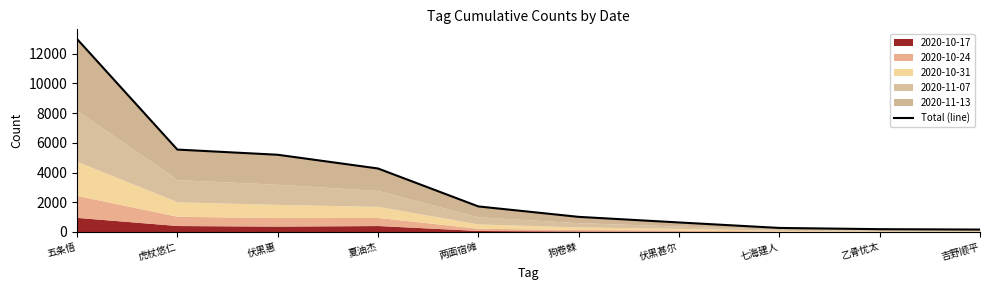

The value at 两面宿傩 is 1719. True or false?

True